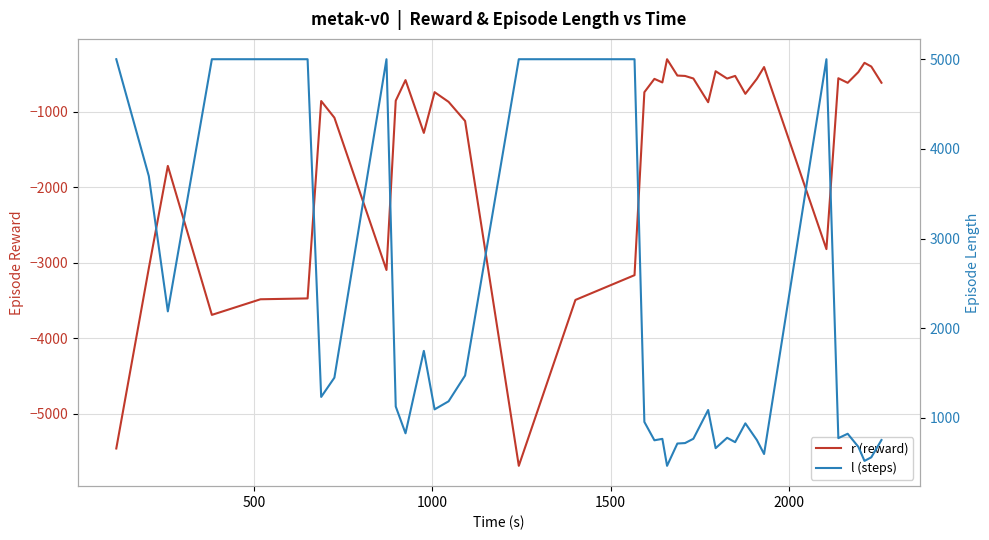

The value of r (reward) at 17 is -2051.5. True or false?

False